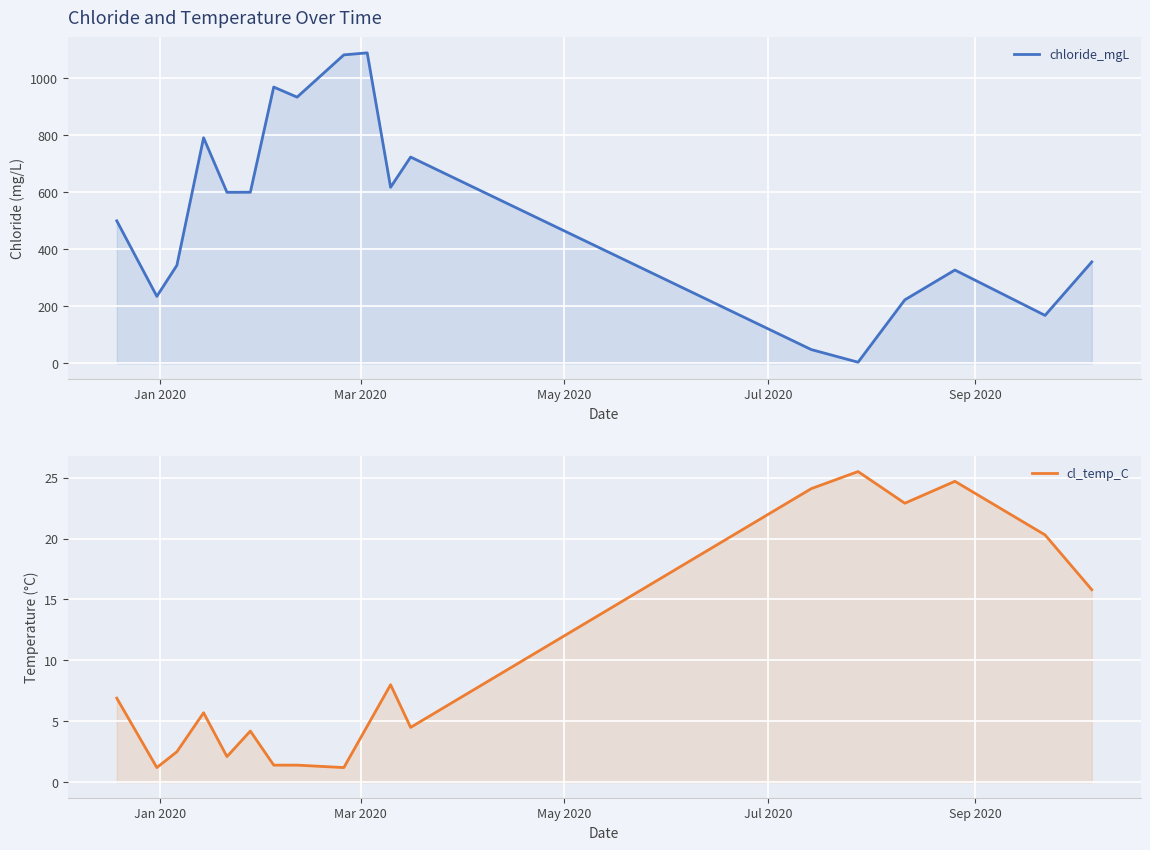

How many times do cl_temp_C and chloride_mgL cross each other?

2